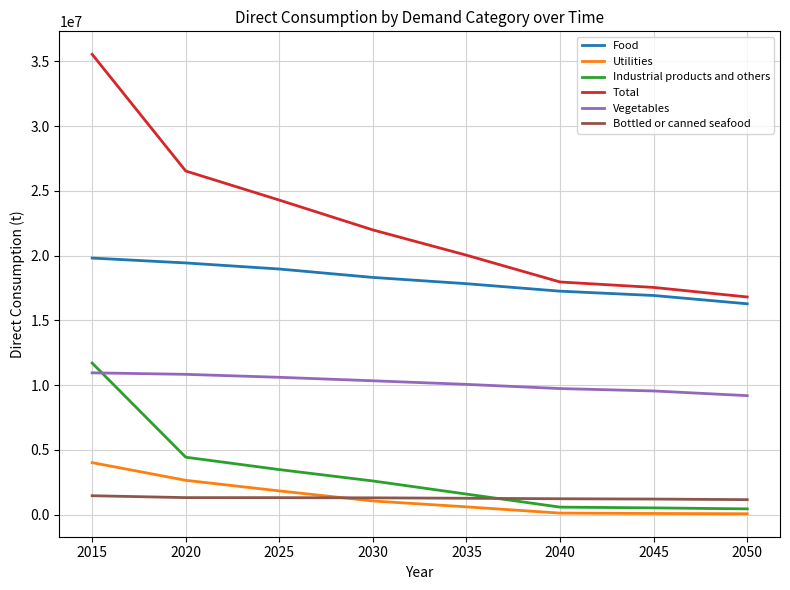

Is it true that Vegetables equals 19476202.9 at 2020?

False